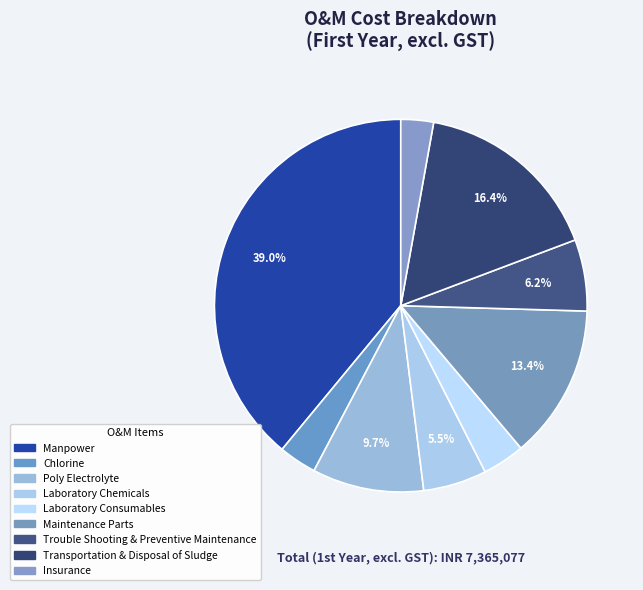

How many slices are in this pie chart?

9